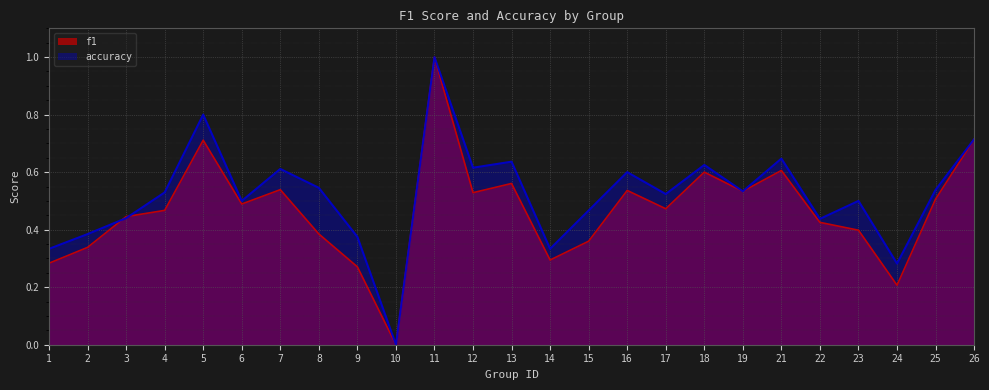

What is the difference between the maximum and minimum values in the f1 series?

1.0